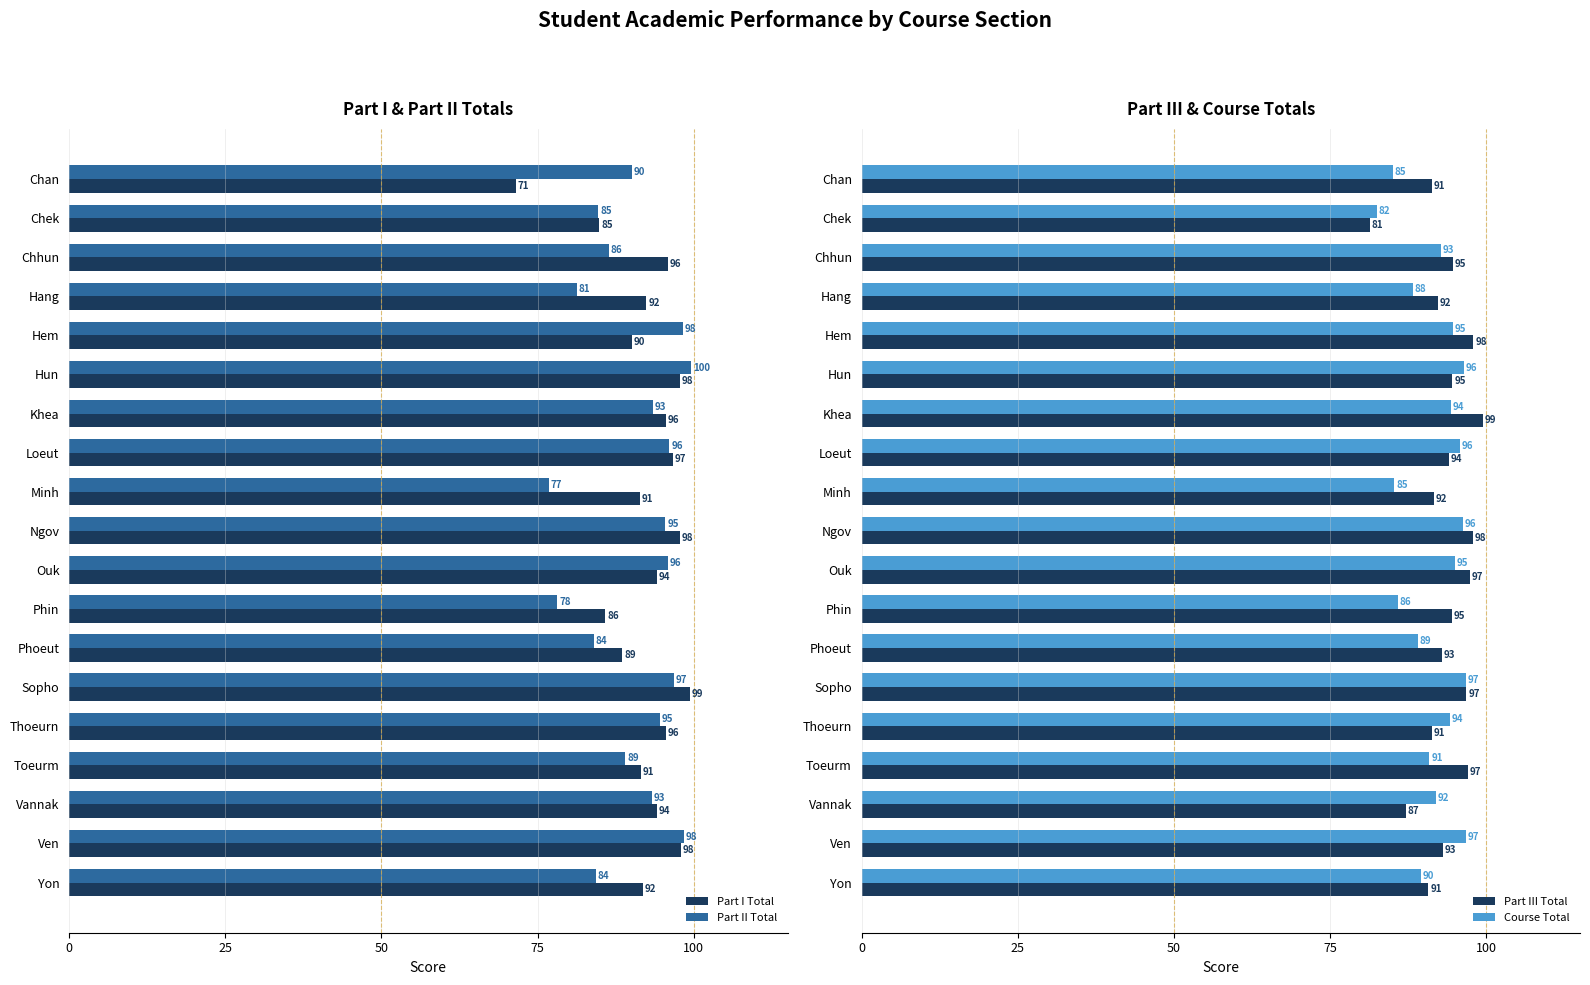

The value of Part II Total at Hem is 98.3. True or false?

True